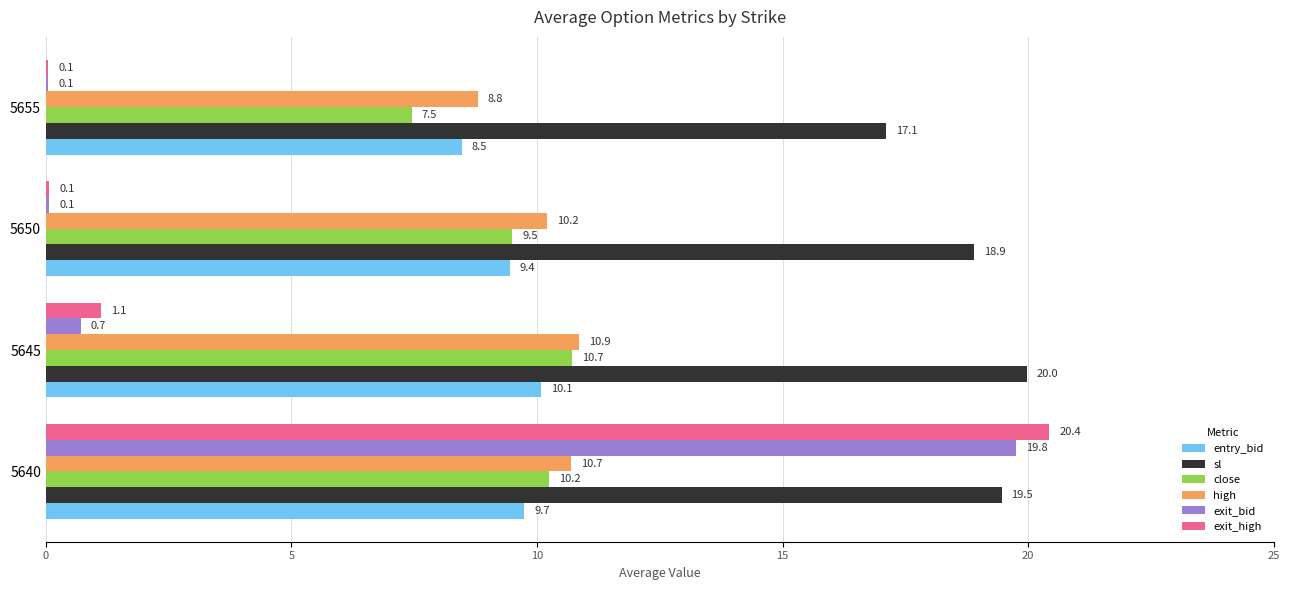

At which label is entry_bid closest to 9?

5650